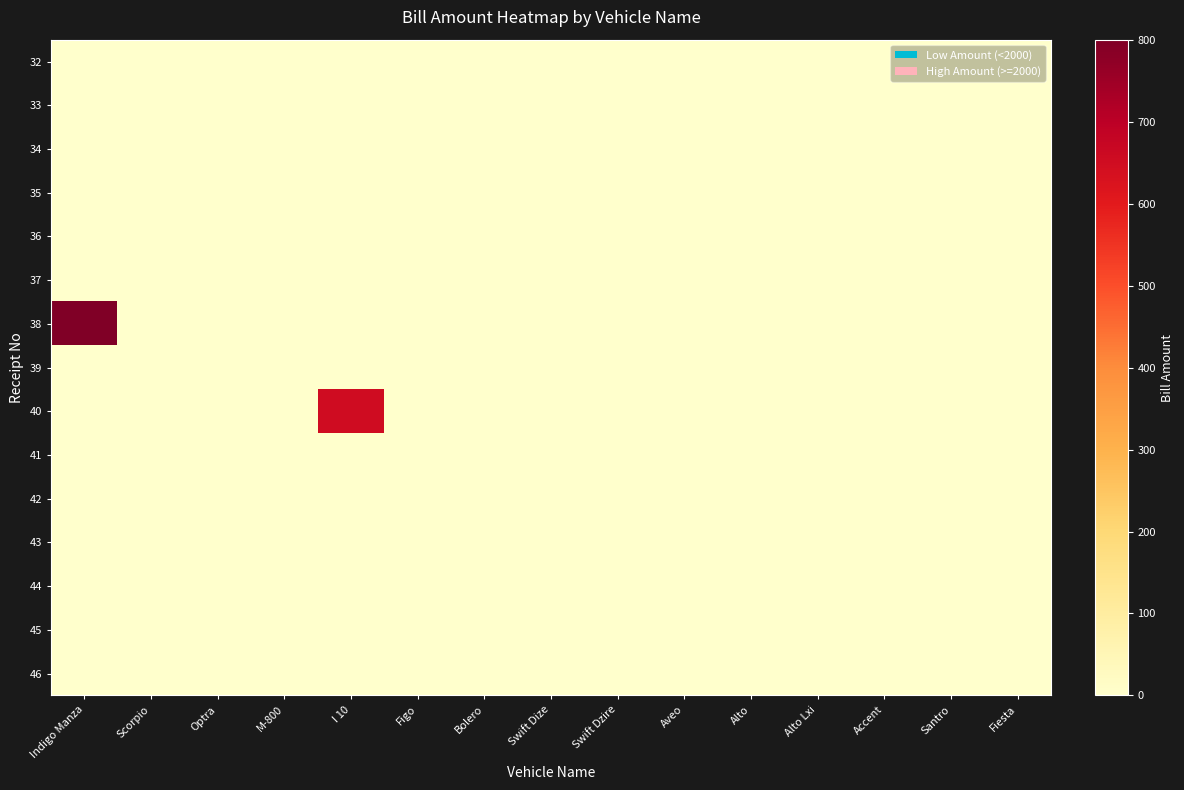

Reading left to right, transcribe all the data shown in this chart.

row_0: 0	0	0	0	0	0	0	0	0	0	0	0	0	0	0
row_1: 0	0	0	0	0	0	0	0	0	0	0	0	0	0	0
row_2: 0	0	0	0	0	0	0	0	0	0	0	0	0	0	0
row_3: 0	0	0	0	0	0	0	0	0	0	0	0	0	0	0
row_4: 0	0	0	0	0	0	0	0	0	0	0	0	0	0	0
row_5: 0	0	0	0	0	0	0	0	0	0	0	0	0	0	0
row_6: 800	0	0	0	0	0	0	0	0	0	0	0	0	0	0
row_7: 0	0	0	0	0	0	0	0	0	0	0	0	0	0	0
row_8: 0	0	0	0	650	0	0	0	0	0	0	0	0	0	0
row_9: 0	0	0	0	0	0	0	0	0	0	0	0	0	0	0
row_10: 0	0	0	0	0	0	0	0	0	0	0	0	0	0	0
row_11: 0	0	0	0	0	0	0	0	0	0	0	0	0	0	0
row_12: 0	0	0	0	0	0	0	0	0	0	0	0	0	0	0
row_13: 0	0	0	0	0	0	0	0	0	0	0	0	0	0	0
row_14: 0	0	0	0	0	0	0	0	0	0	0	0	0	0	0